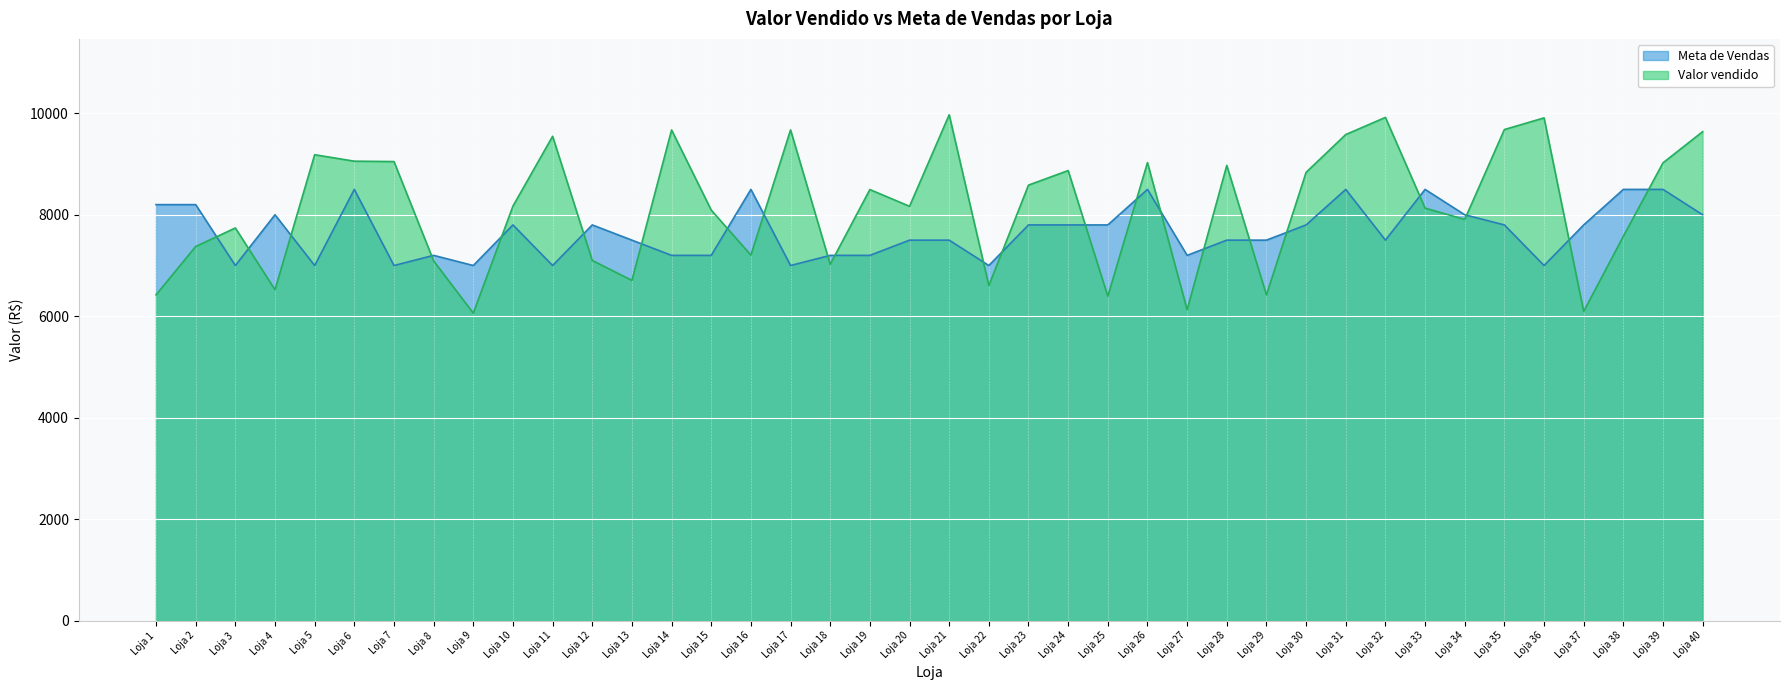

Which series has the largest total across all categories?

Valor vendido